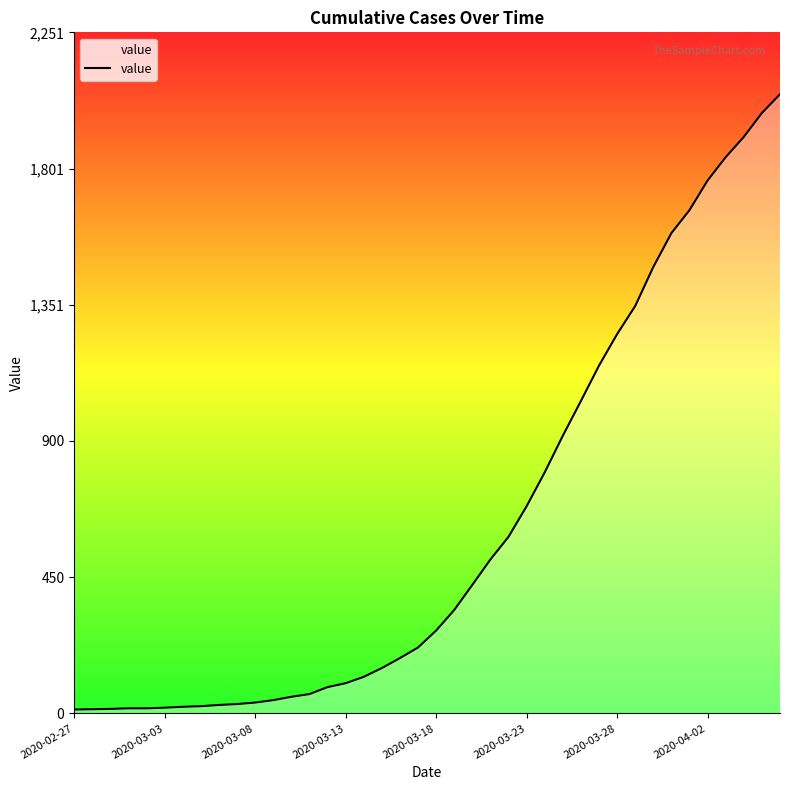

What is the maximum value shown in the chart?

2047